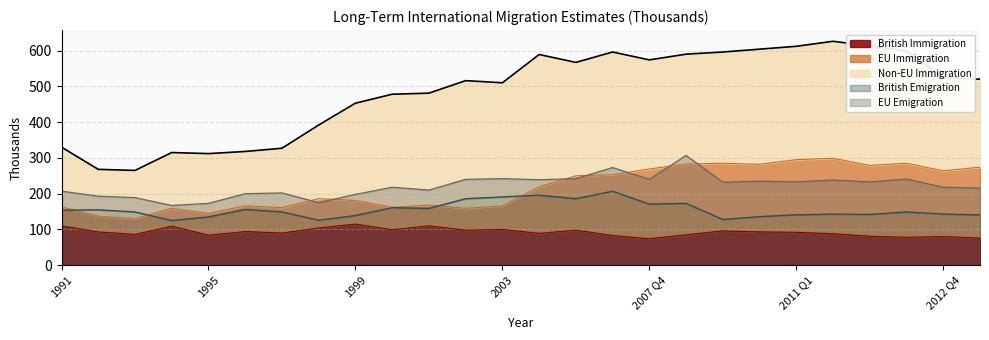

Does the chart have visible grid lines?

Yes